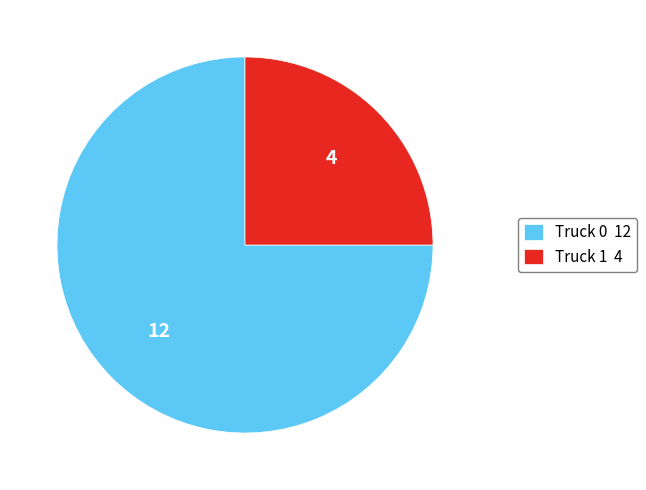

Which has a higher value, Truck 1 4 or Truck 0 12?

Truck 0 12